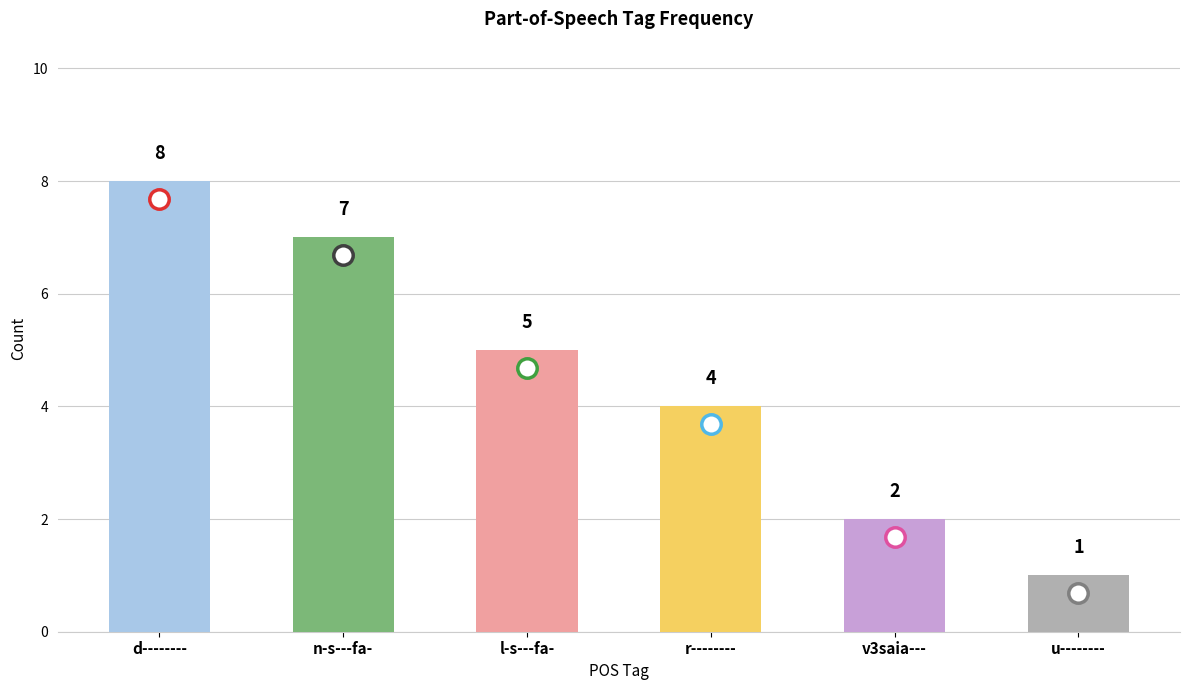

What is the sum of the values at u-------- and v3saia---?

3